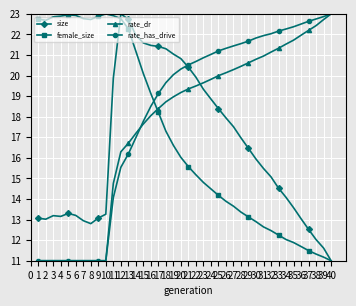

How many intersections are there between size and rate_has_drive?

1